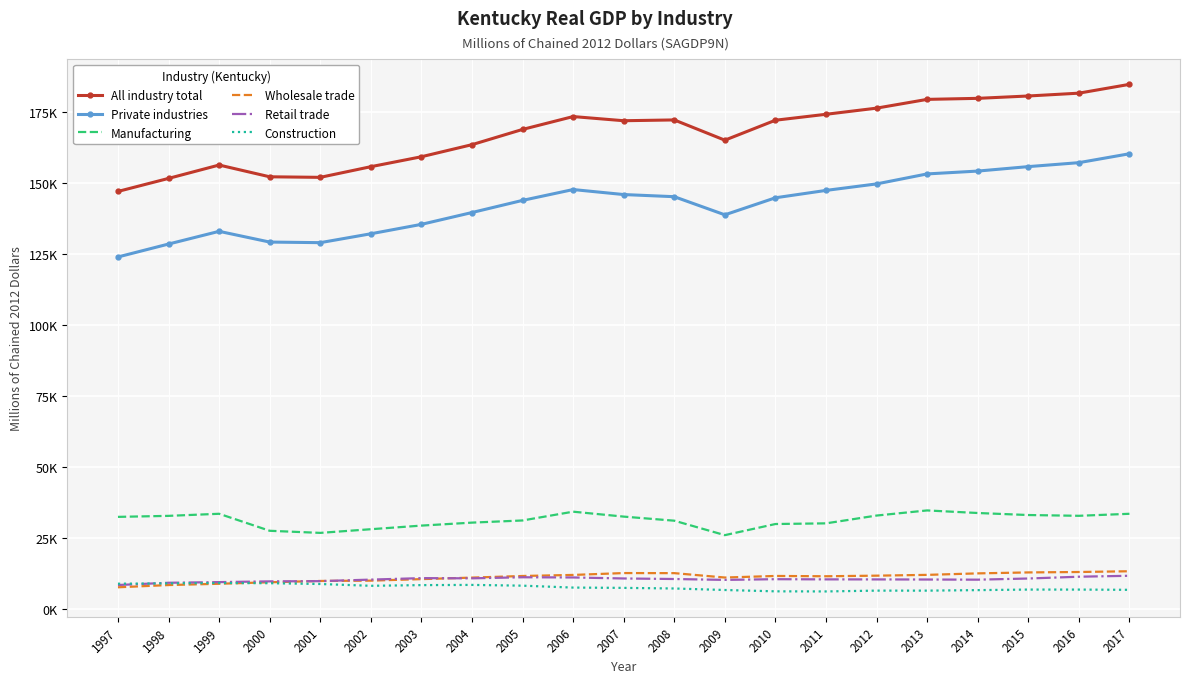

What is the difference between the maximum and minimum values in the Manufacturing series?

8706.4